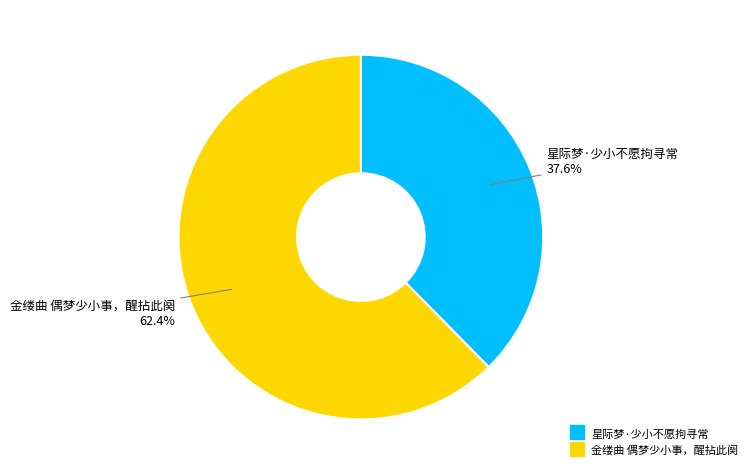

What is the ratio of the value at 金缕曲 偶梦少小事，醒拈此阕 to the value at 星际梦·少小不愿拘寻常?

1.7